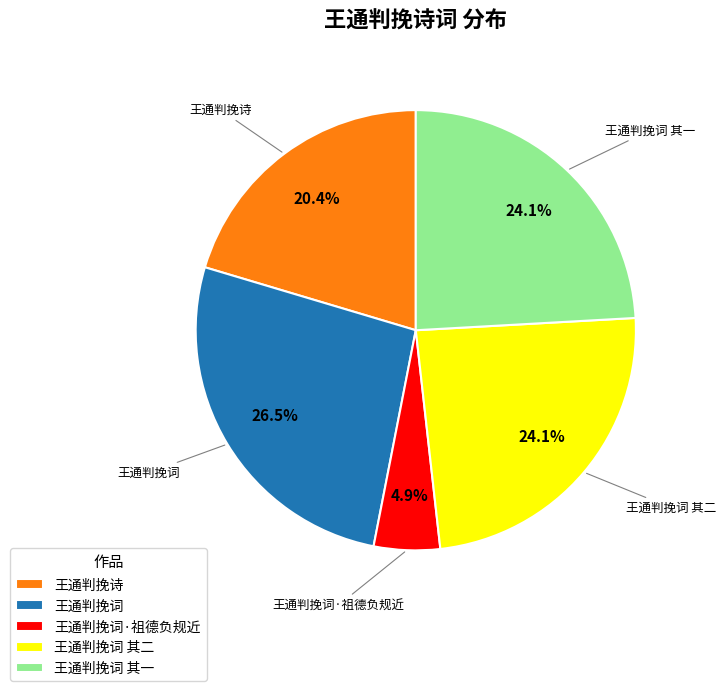

What is the smallest slice in the pie chart?

王通判挽词·祖德负规近